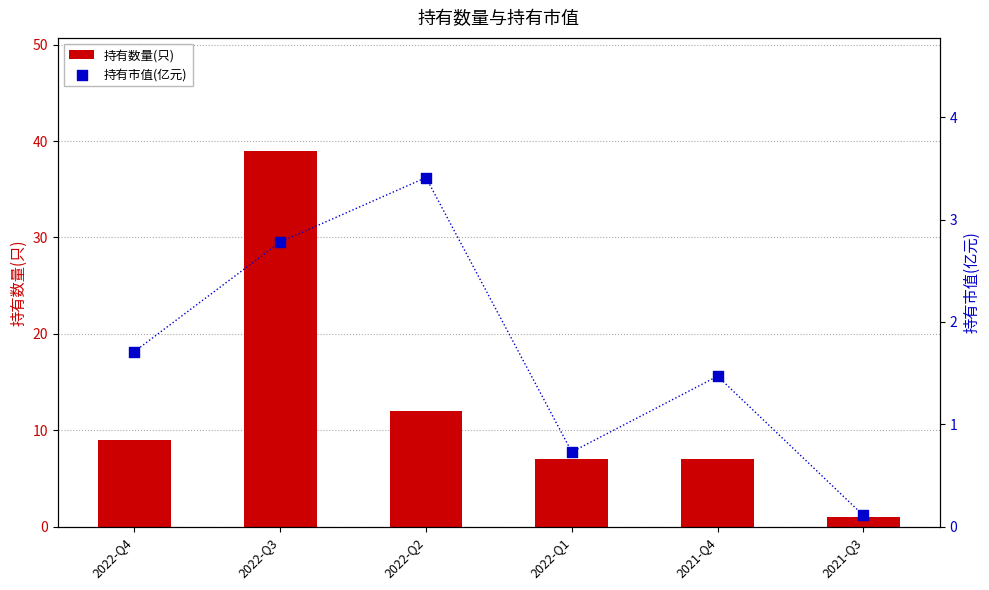

What are all the series names shown in the legend?

持有数量(只), 持有市值(亿元)